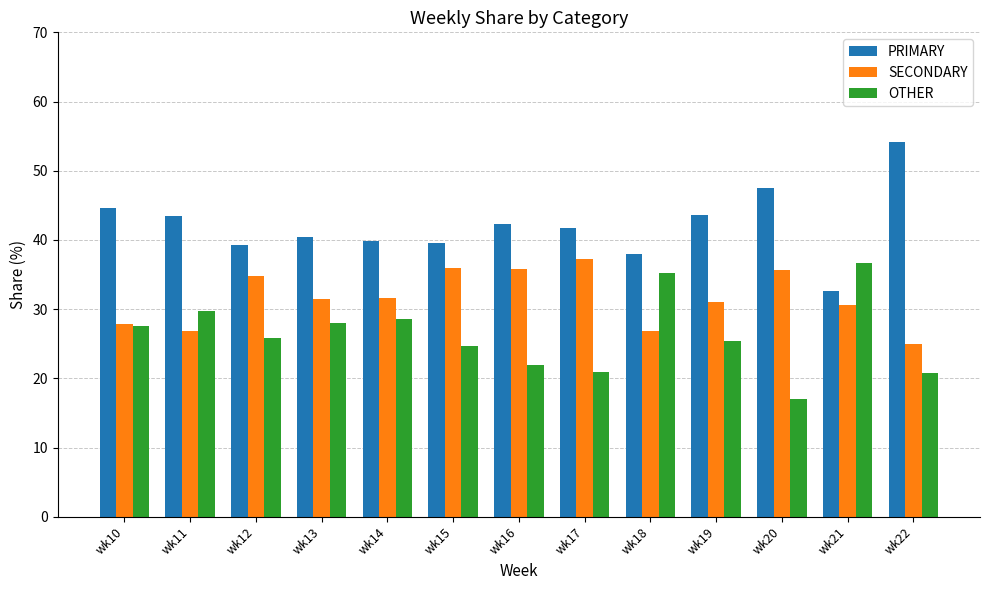

What is the spread (max minus min) of values at wk16?

20.4